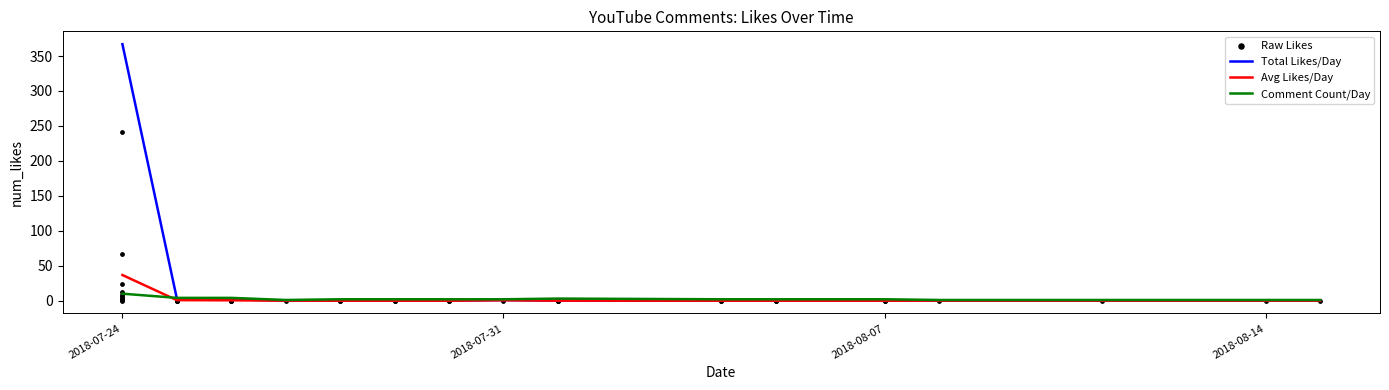

Which series has the largest total across all categories?

Total Likes